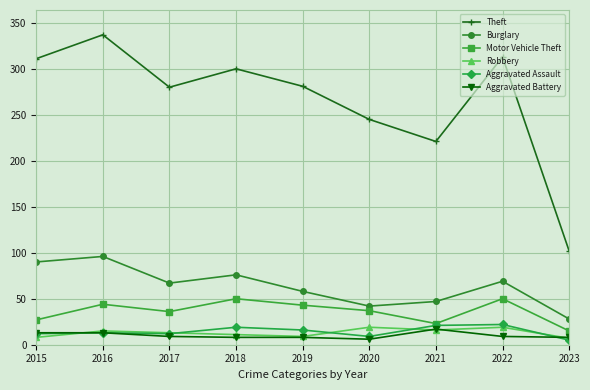

What value does the Theft series have at 2021, to the nearest 50?

200